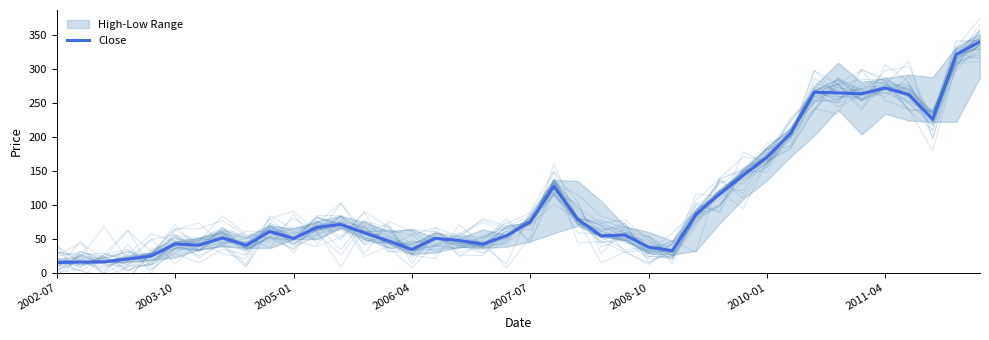

How many lines are shown in the chart?

1